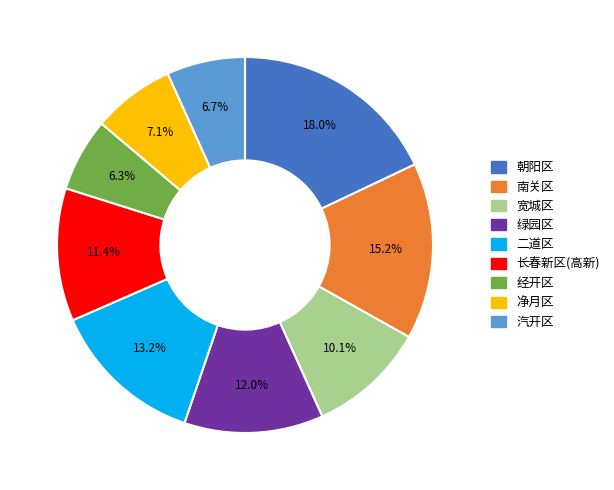

To the nearest percent, what percentage of the pie is 经开区?

6%